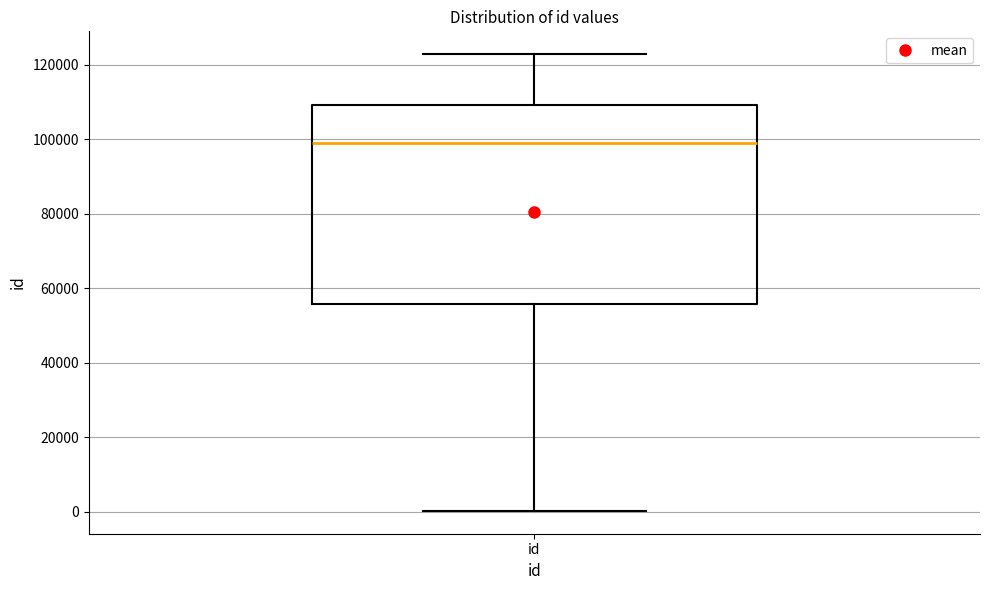

Transcribe this box plot: give where the median line is, the range the box spans, and where the two whiskers end, as read against the y-axis. The values are not printed on the chart, so give them approximately, as read against the axis.

median 98000, box 56000 to 110000, whiskers 0 to 122000